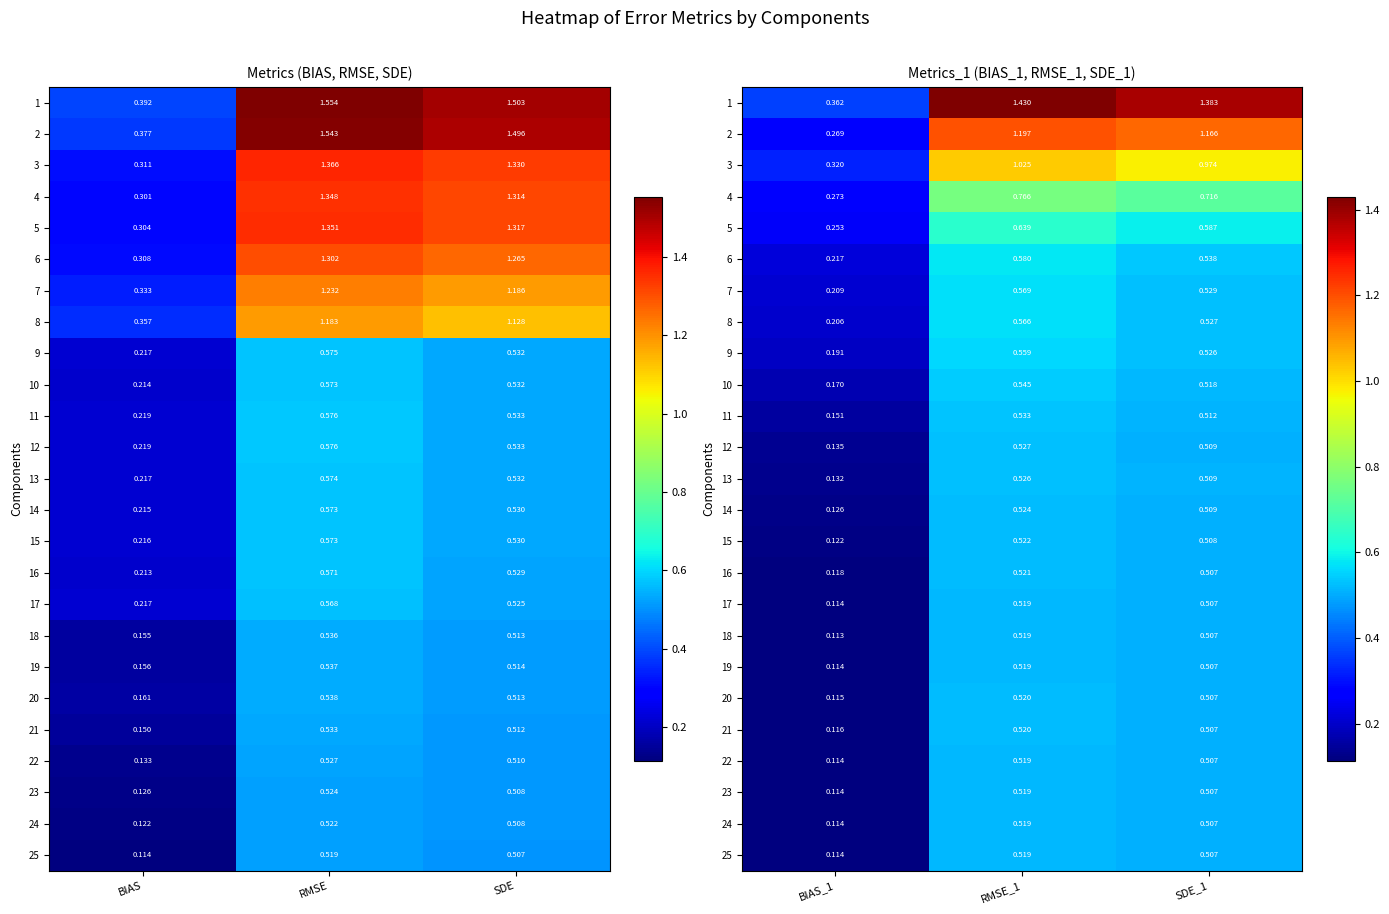

At which category is the sum across all series the highest?

RMSE_1